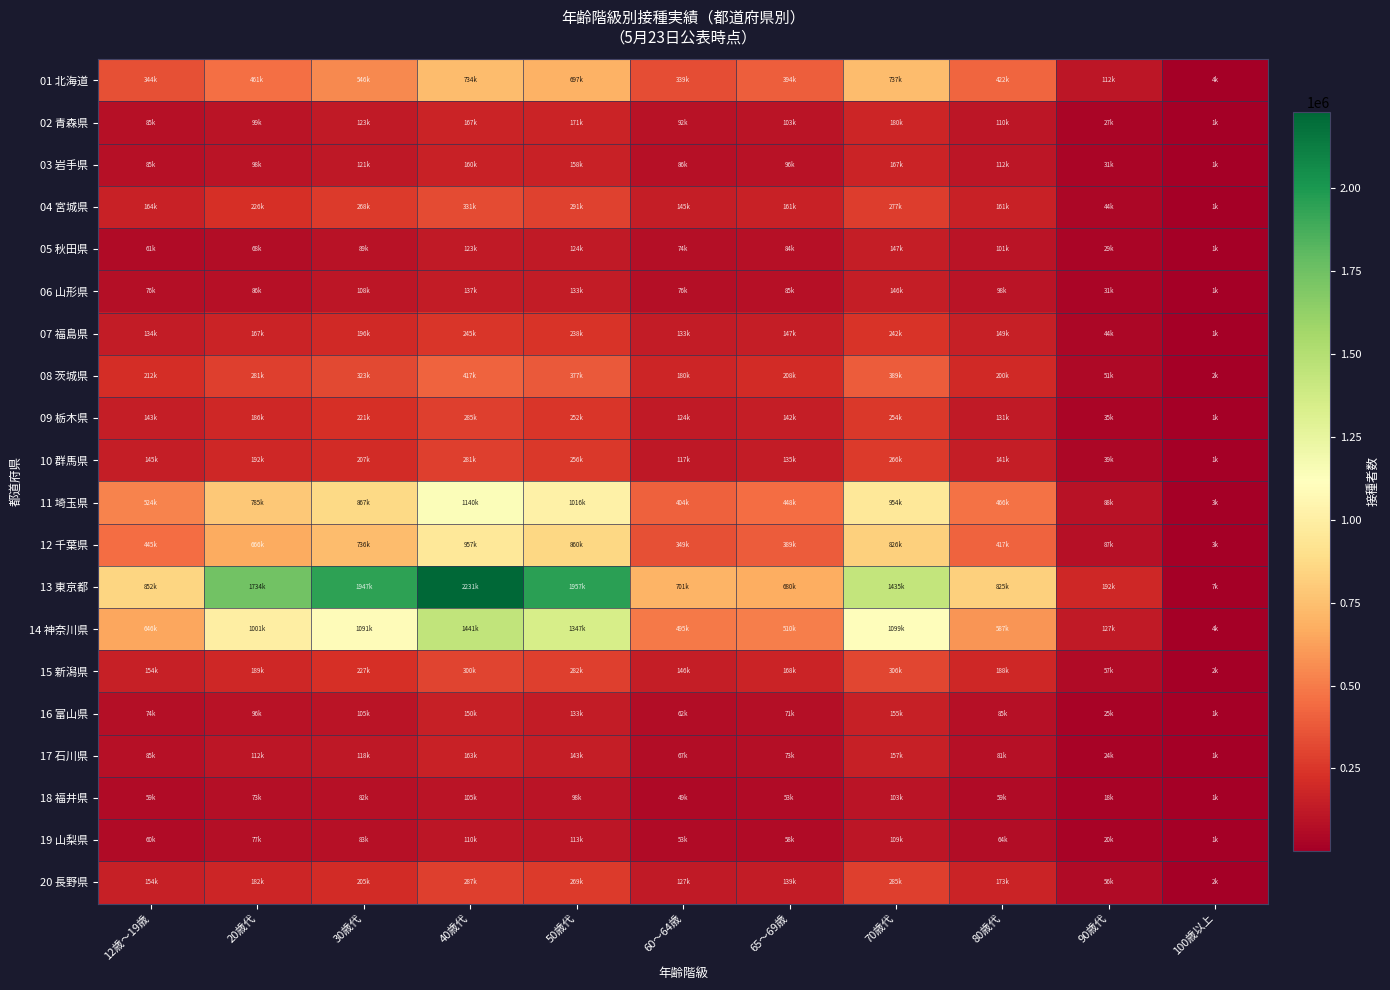

Between 30歳代 and 100歳以上, which series saw the biggest shift?

13 東京都